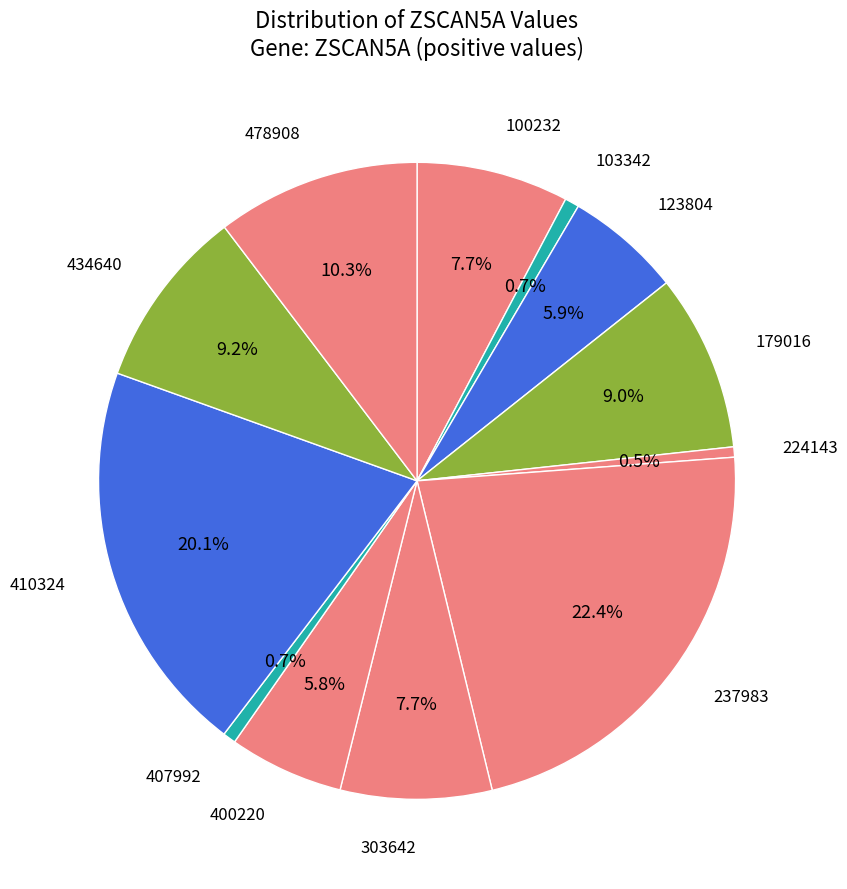

Is there any slice that represents more than half of the pie?

No